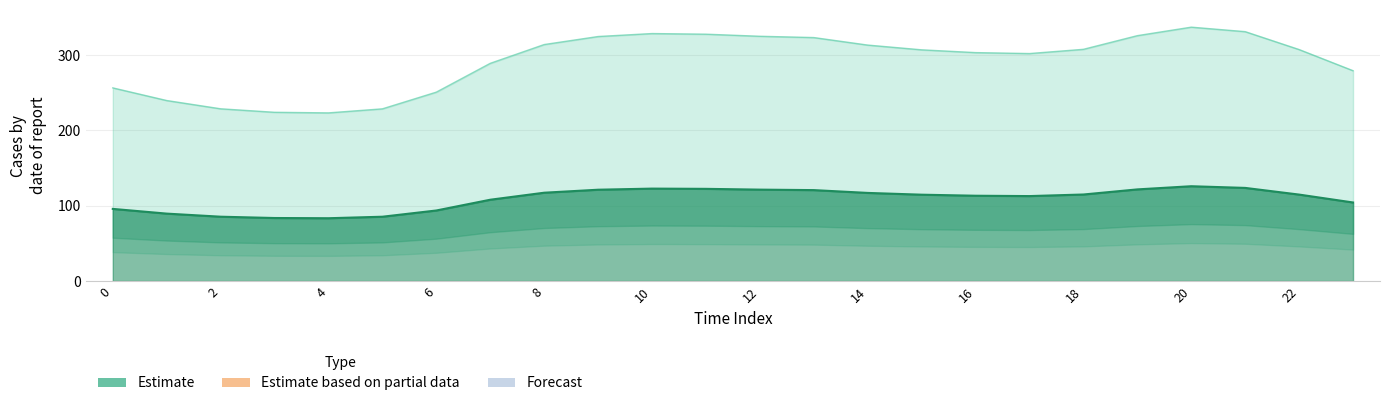

Which series has the largest total across all categories?

Estimate